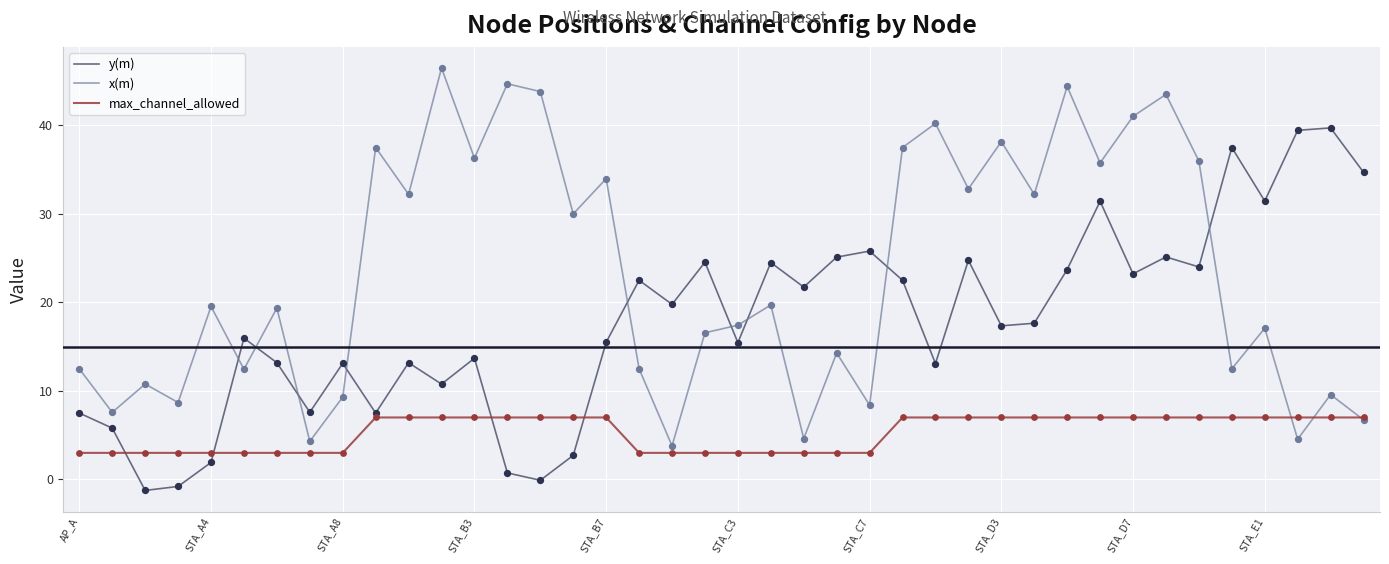

Which series has the largest total across all categories?

x(m)